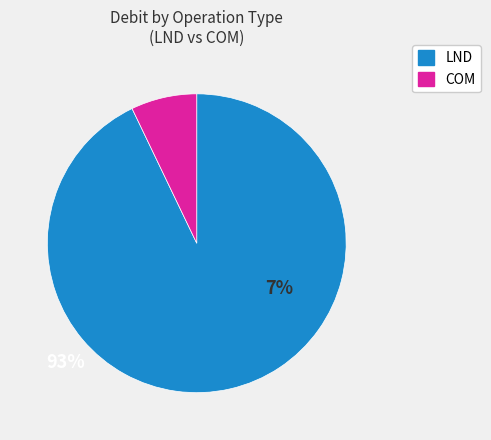

Combined, do LND and COM account for over 50%?

Yes